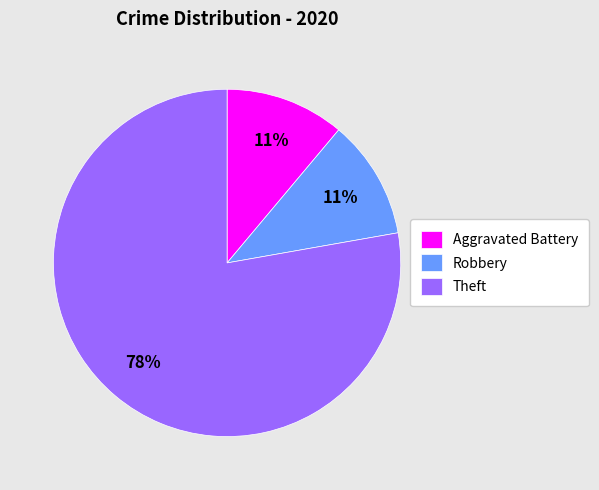

Approximately how many times larger is the value at Aggravated Battery compared to Robbery?

1.0